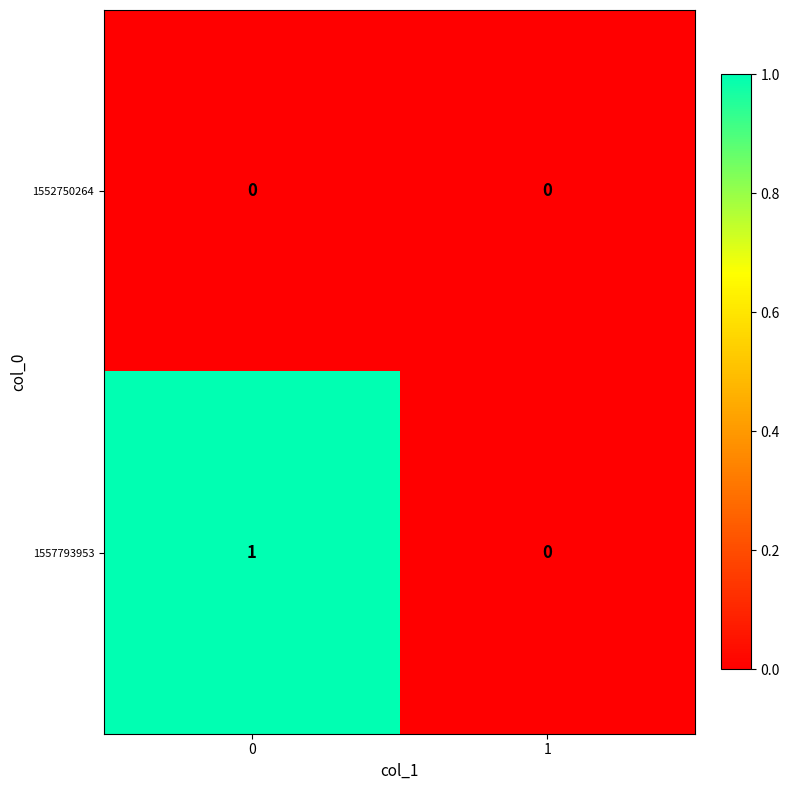

List the series in order of their overall mean, highest first.

1557793953, 1552750264